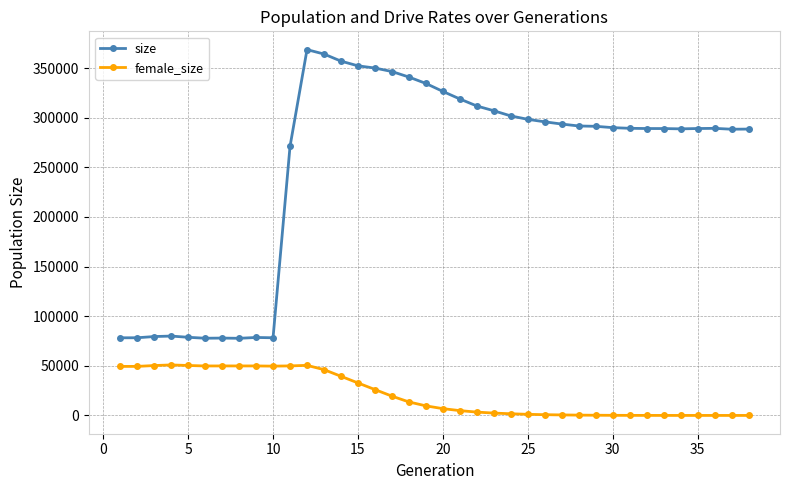

What are all the series names shown in the legend?

size, female_size